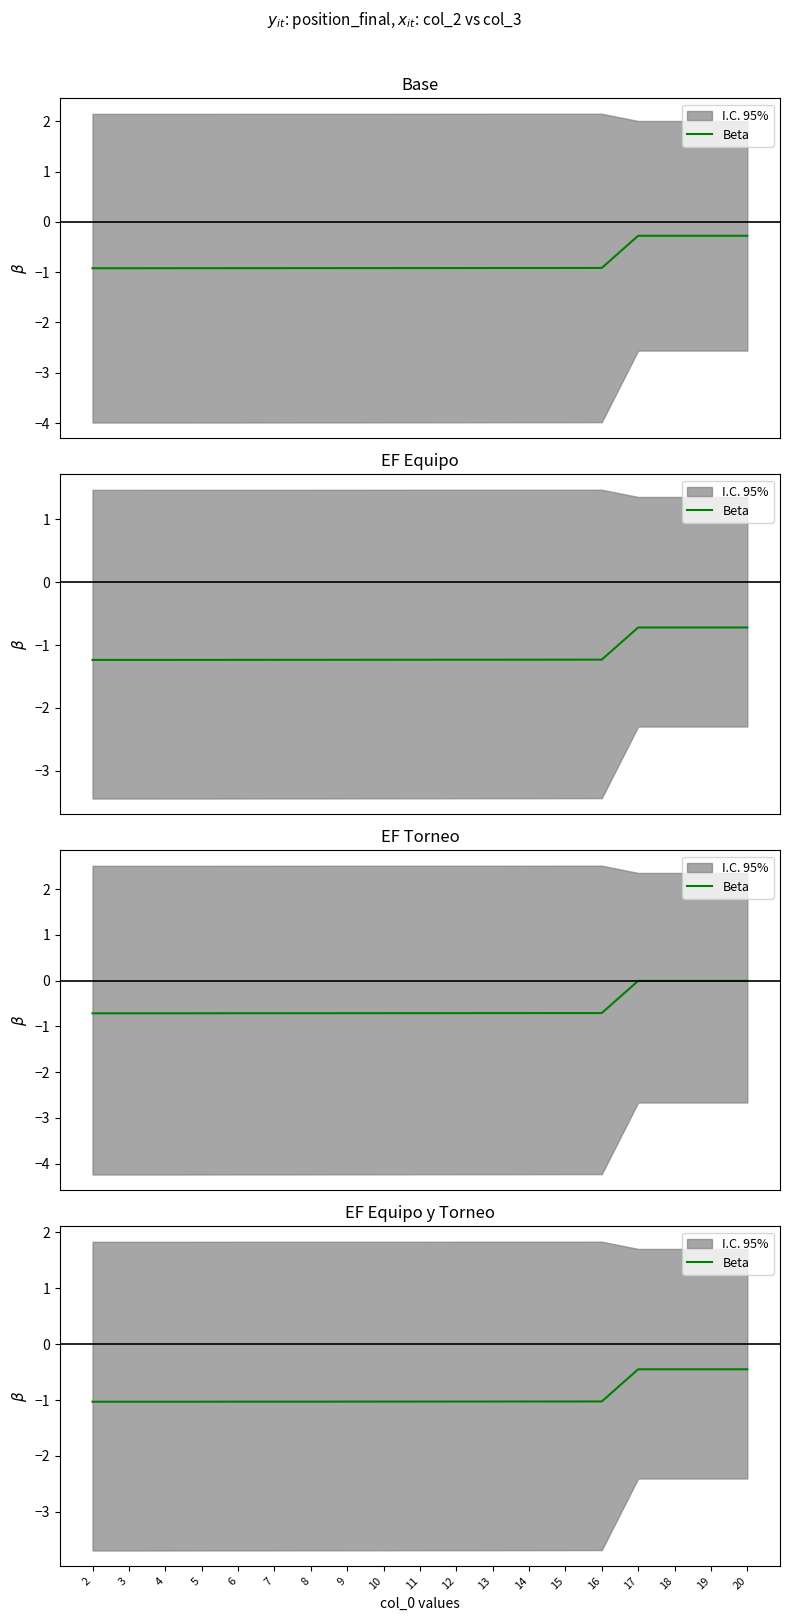

True or false: the data shows -1.0 at 4.

True